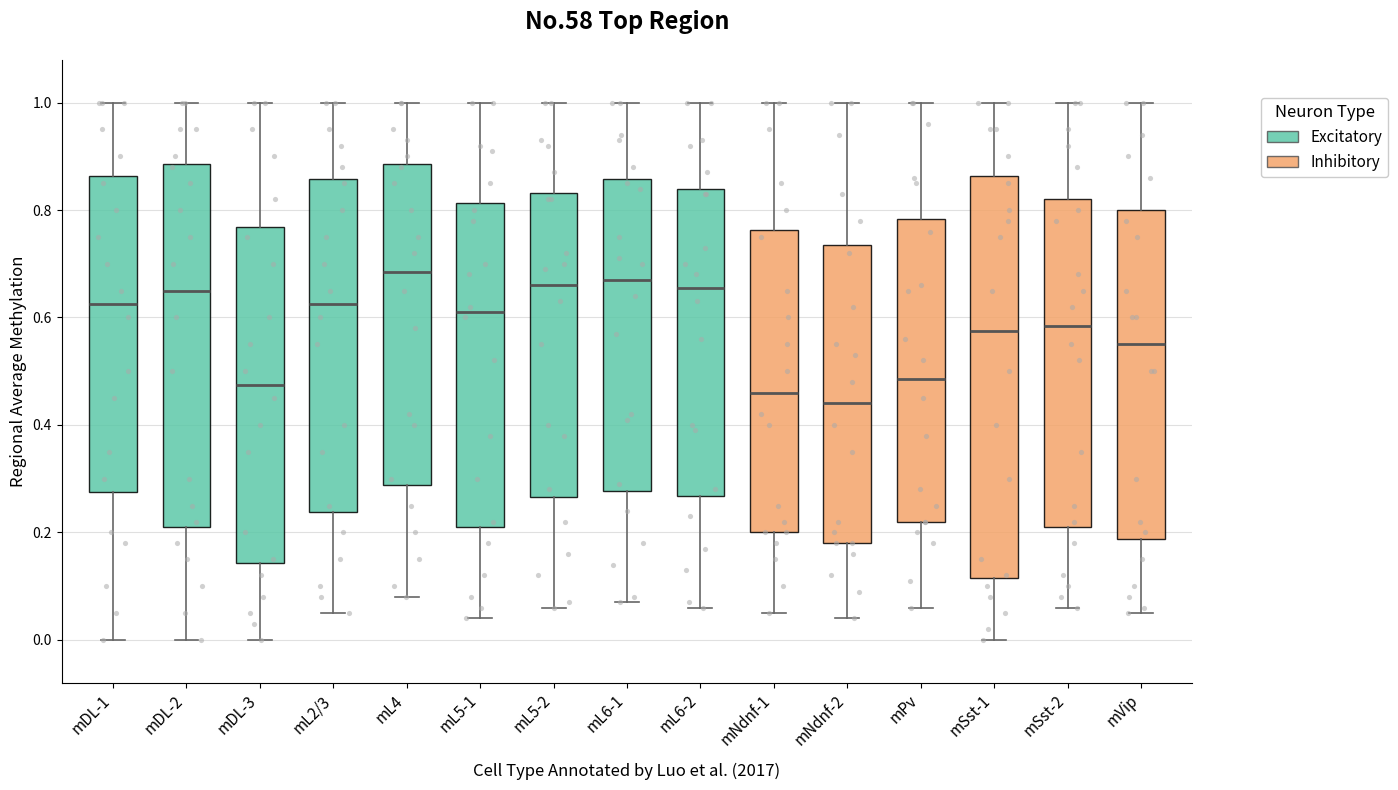

Reading left to right, read every box against the y-axis: the position of its median line, the range the box covers, and the ends of its whiskers. The values are not printed on the chart, so give them approximately, as read against the axis.

mDL-1: median 0.62, box 0.28 to 0.86, whiskers 0.00 to 1.00
mDL-2: median 0.66, box 0.22 to 0.88, whiskers 0.00 to 1.00
mDL-3: median 0.48, box 0.14 to 0.76, whiskers 0.00 to 1.00
mL2/3: median 0.62, box 0.24 to 0.86, whiskers 0.06 to 1.00
mL4: median 0.68, box 0.28 to 0.88, whiskers 0.08 to 1.00
mL5-1: median 0.62, box 0.22 to 0.82, whiskers 0.04 to 1.00
mL5-2: median 0.66, box 0.26 to 0.84, whiskers 0.06 to 1.00
mL6-1: median 0.68, box 0.28 to 0.86, whiskers 0.08 to 1.00
mL6-2: median 0.66, box 0.26 to 0.84, whiskers 0.06 to 1.00
mNdnf-1: median 0.46, box 0.20 to 0.76, whiskers 0.06 to 1.00
mNdnf-2: median 0.44, box 0.18 to 0.74, whiskers 0.04 to 1.00
mPv: median 0.48, box 0.22 to 0.78, whiskers 0.06 to 1.00
mSst-1: median 0.58, box 0.12 to 0.86, whiskers 0.00 to 1.00
mSst-2: median 0.58, box 0.22 to 0.82, whiskers 0.06 to 1.00
mVip: median 0.56, box 0.18 to 0.80, whiskers 0.06 to 1.00